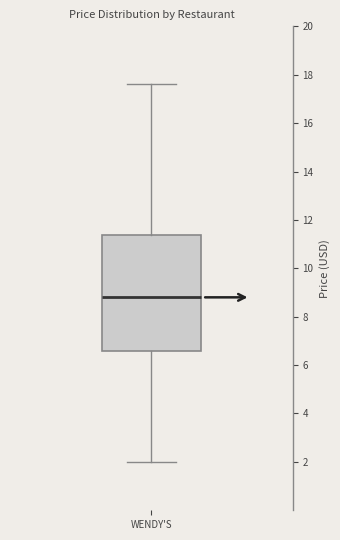

Where does the upper whisker of the box for WENDY'S end on the y-axis? The values are not printed on the chart, so give them approximately, as read against the axis.

17.6